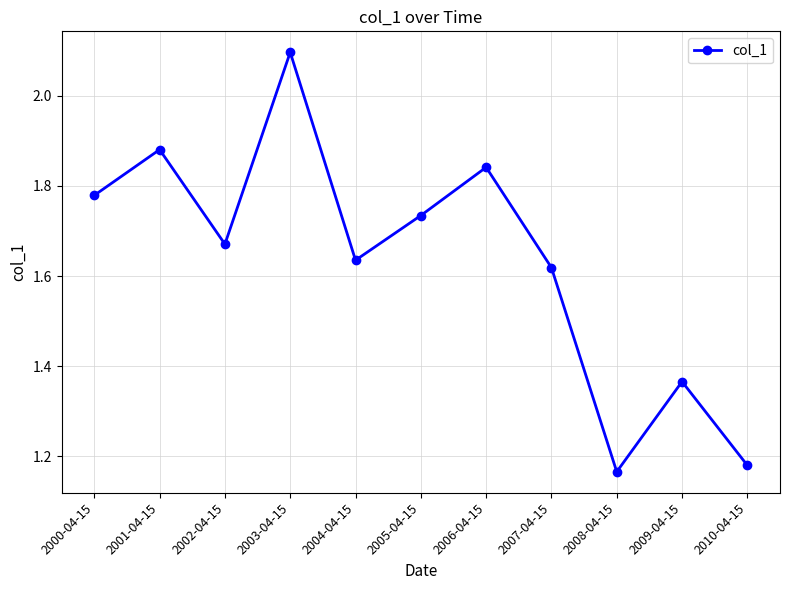

At which category does the chart reach its minimum across all series?

2008-04-15